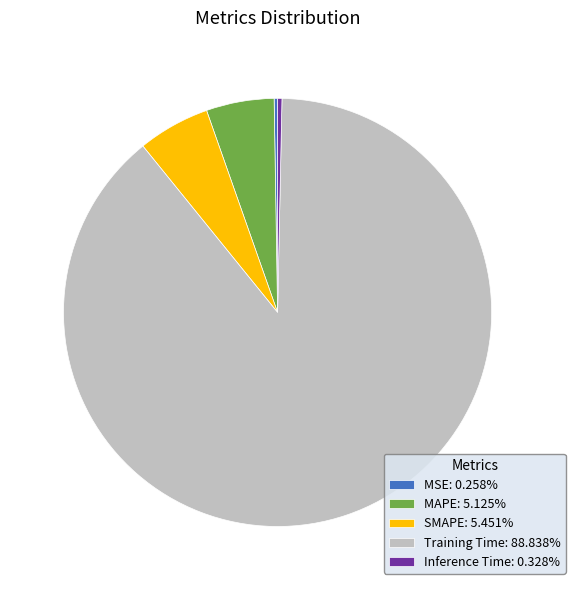

Which slice is the largest?

Training Time